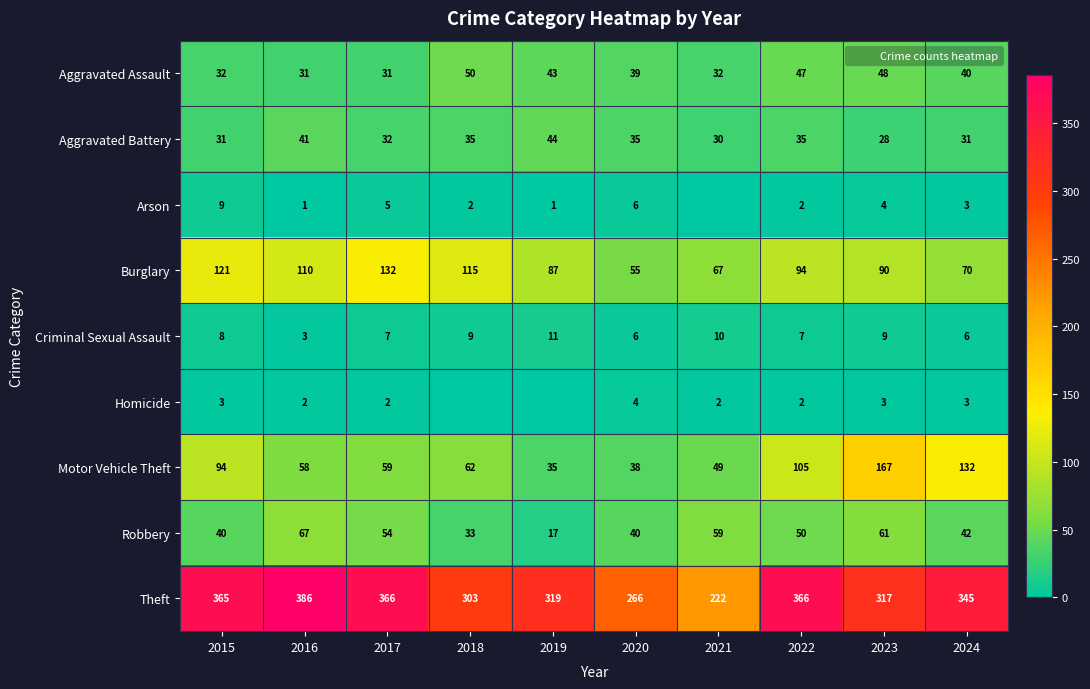

Is the value of Aggravated Assault at 2016 greater than the value of Burglary at 2016?

No